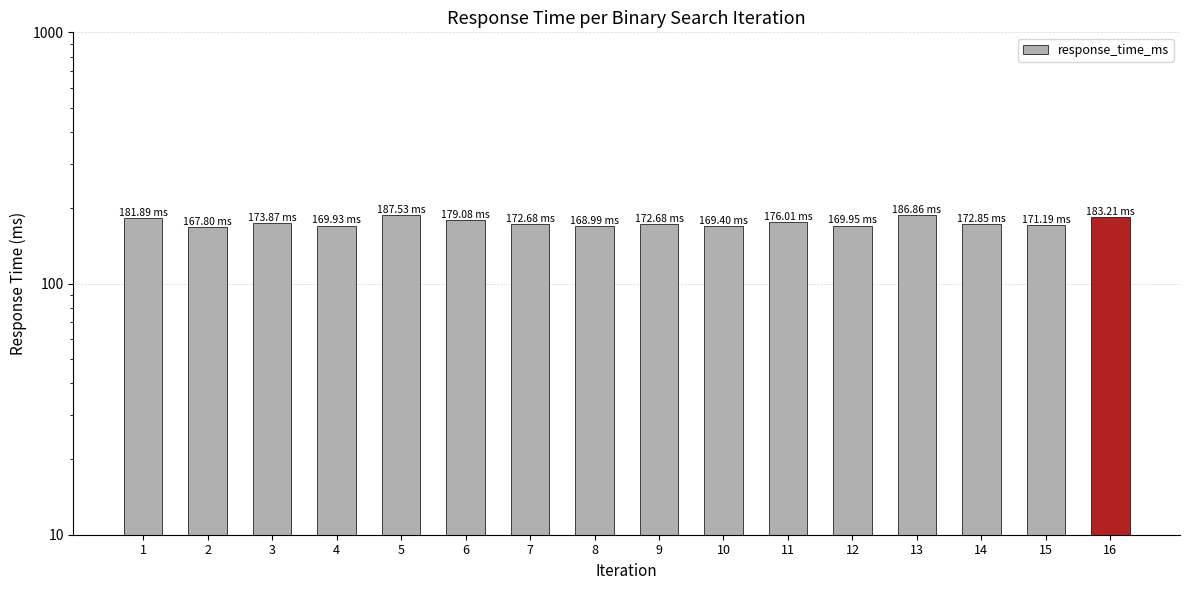

How many values exceed 172?

10